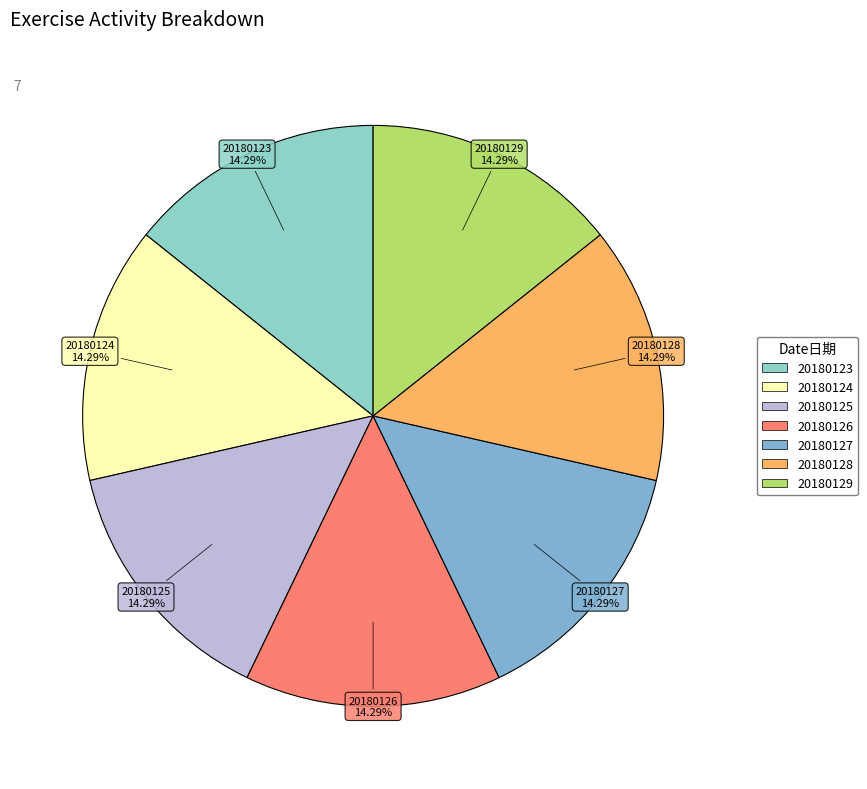

How many segments does this pie chart have?

7